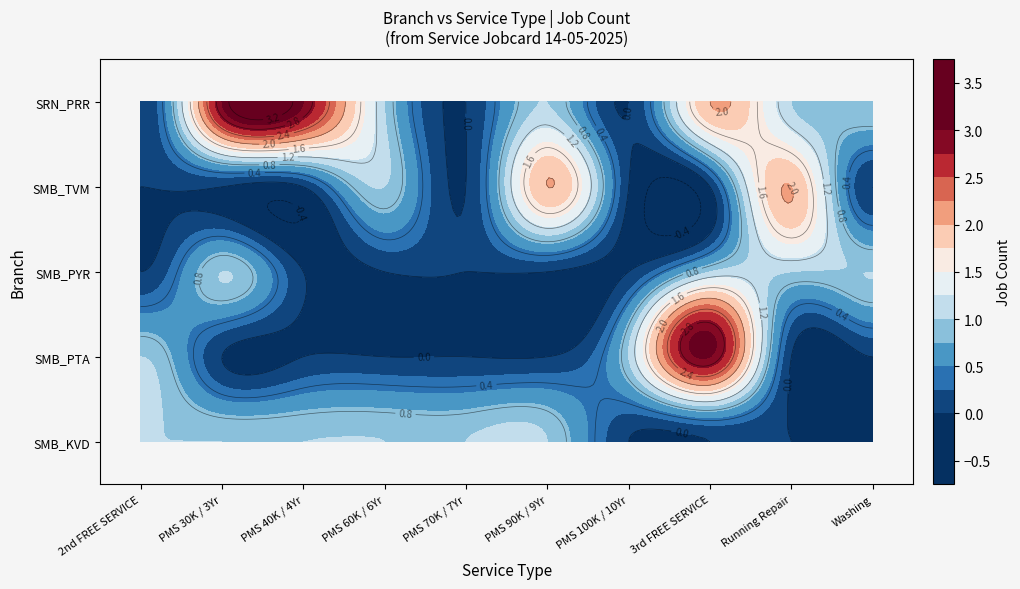

What is the difference between the maximum and second lowest values in the SMB_TVM series?

2